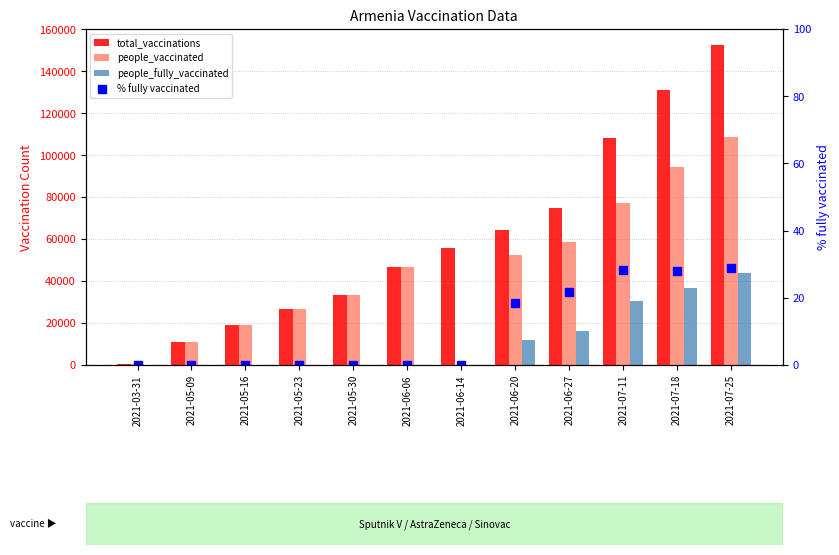

List the series in order of their peak value, highest first.

total_vaccinations, people_vaccinated, people_fully_vaccinated, % fully vaccinated